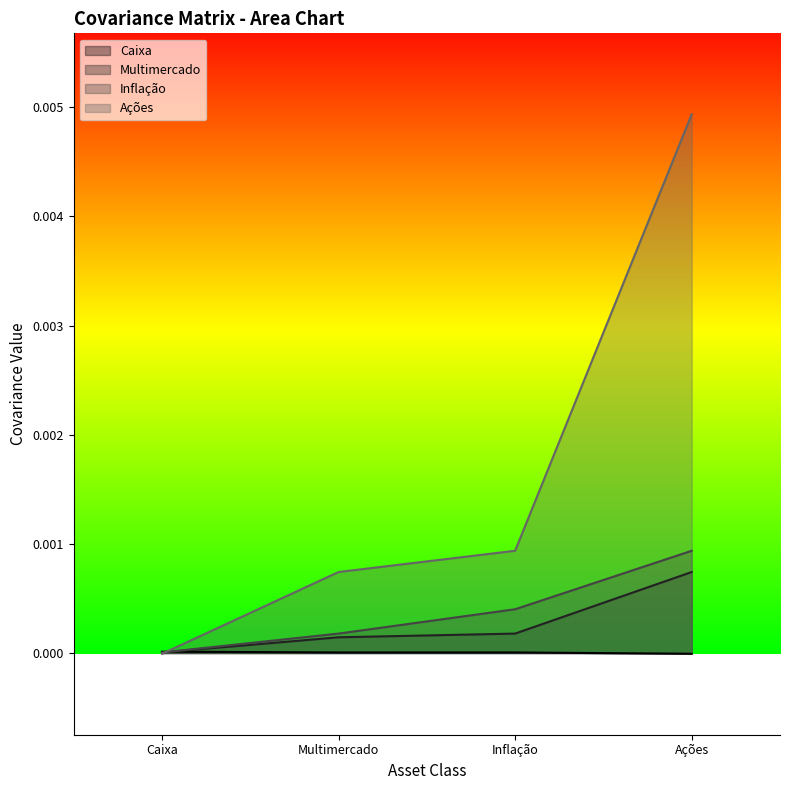

Where do Ações and Caixa first cross each other?

Caixa and Multimercado